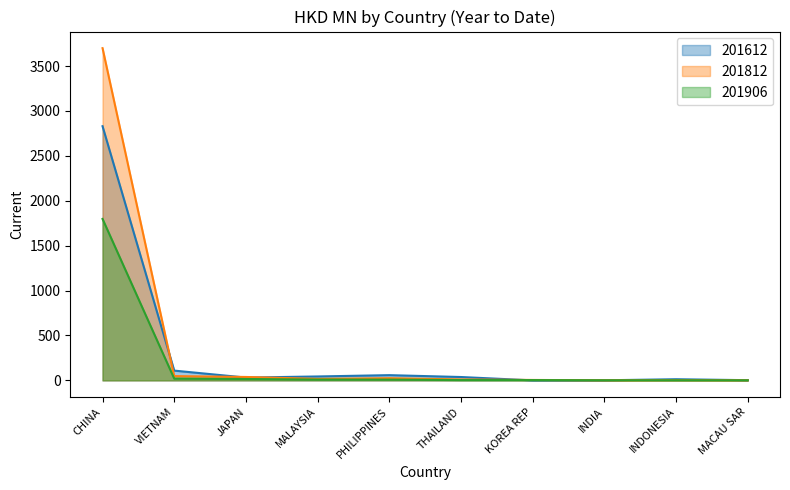

What is the total value across all series at CHINA?

8328.3